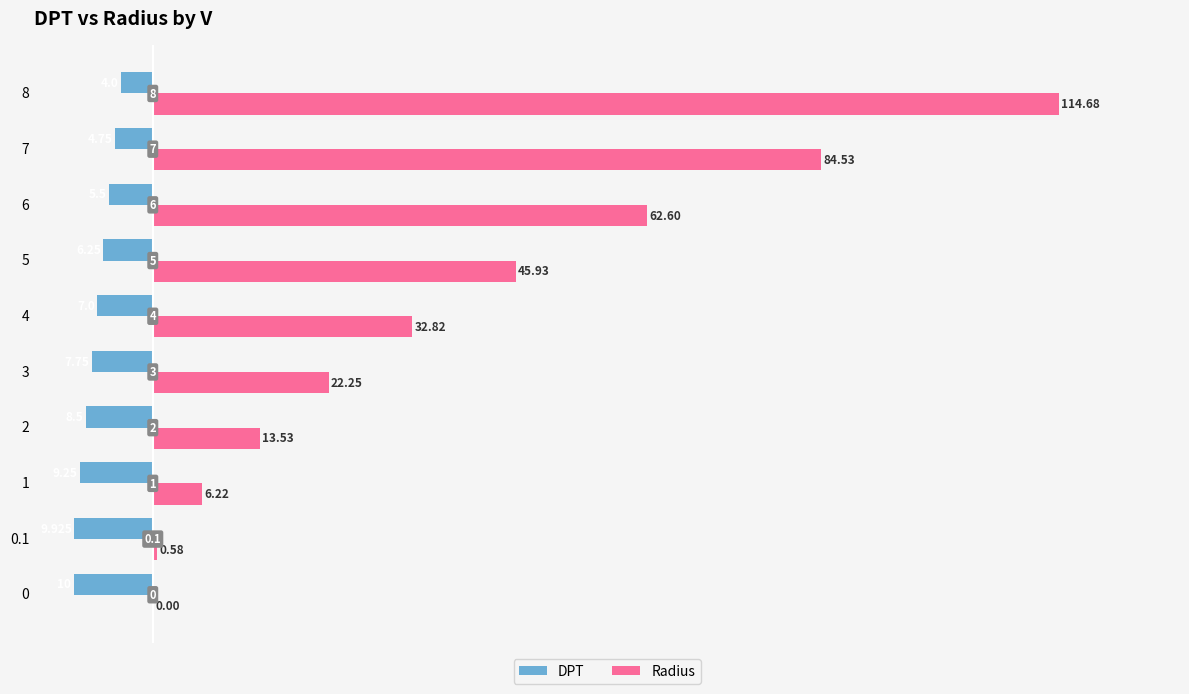

What are all the series names shown in the legend?

DPT, Radius